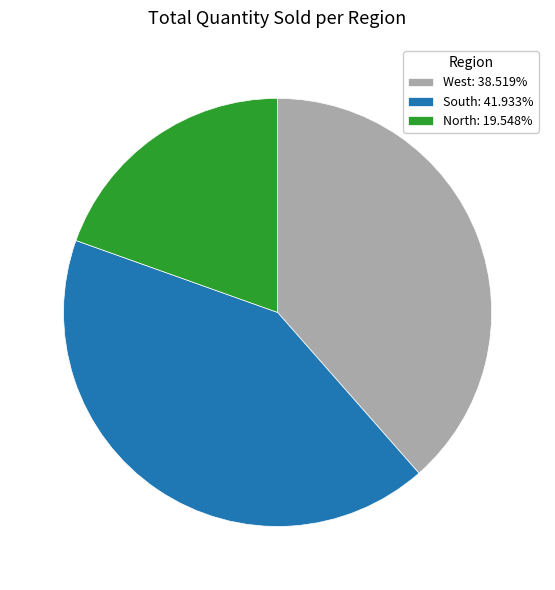

Is the sum of North: 19.548% and South: 41.933% greater than half?

Yes